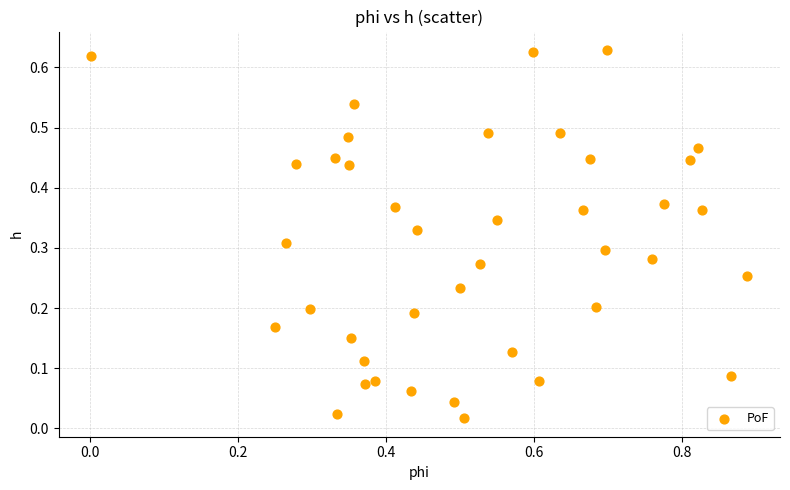

What is the range of X values (max minus min)?

0.9